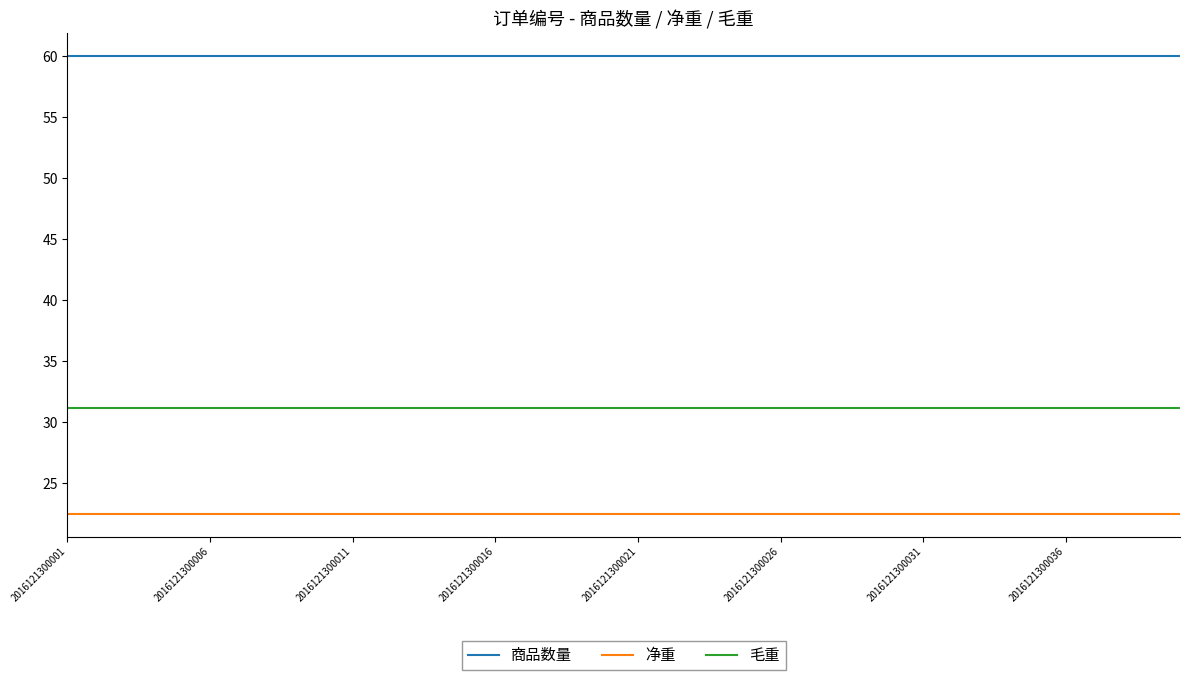

True or false: 毛重 and 商品数量 cross at least once.

False